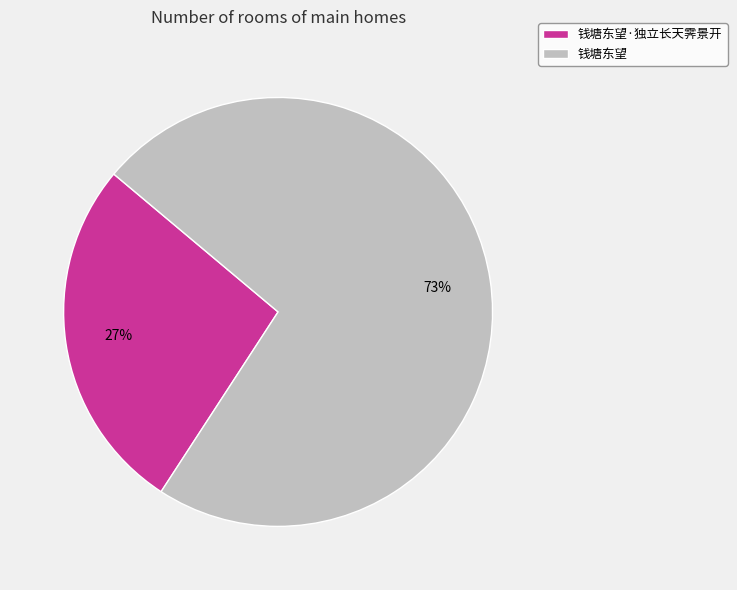

Combined, do 钱塘东望 and 钱塘东望·独立长天霁景开 account for over 50%?

Yes